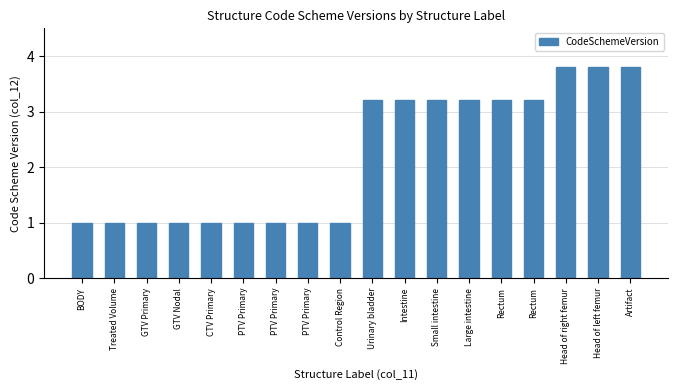

Rank the categories by value from highest to lowest.

Head of right femur, Head of left femur, Artifact, Urinary bladder, Intestine, Small intestine, Large intestine, Rectum, Rectum, BODY, Treated Volume, GTV Primary, GTV Nodal, CTV Primary, PTV Primary, PTV Primary, PTV Primary, Control Region